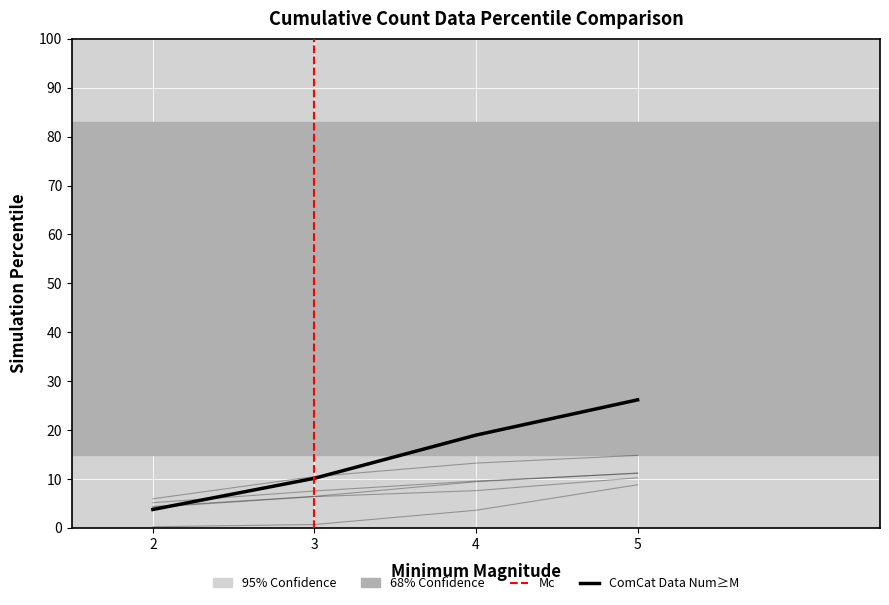

True or false: col_3 has a value of 10.5 at 3.0.

True